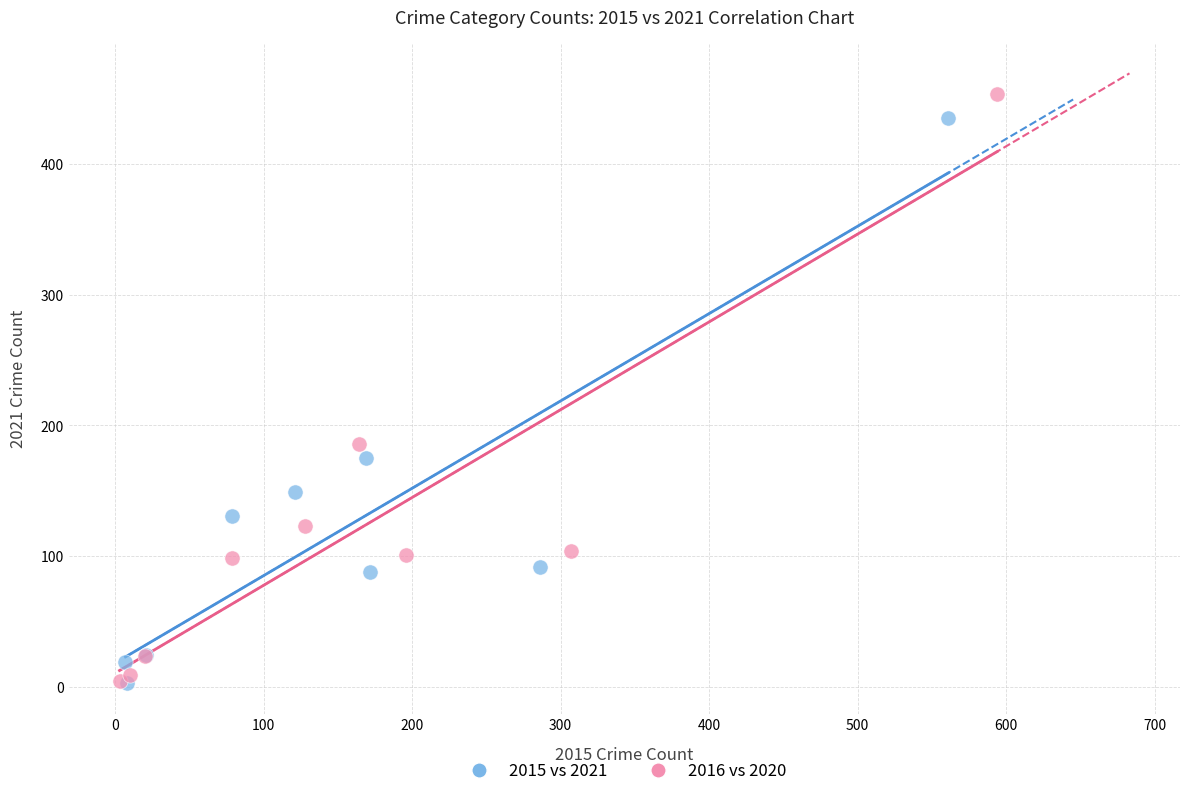

Which series has the widest spread of Y values?

2016 vs 2020